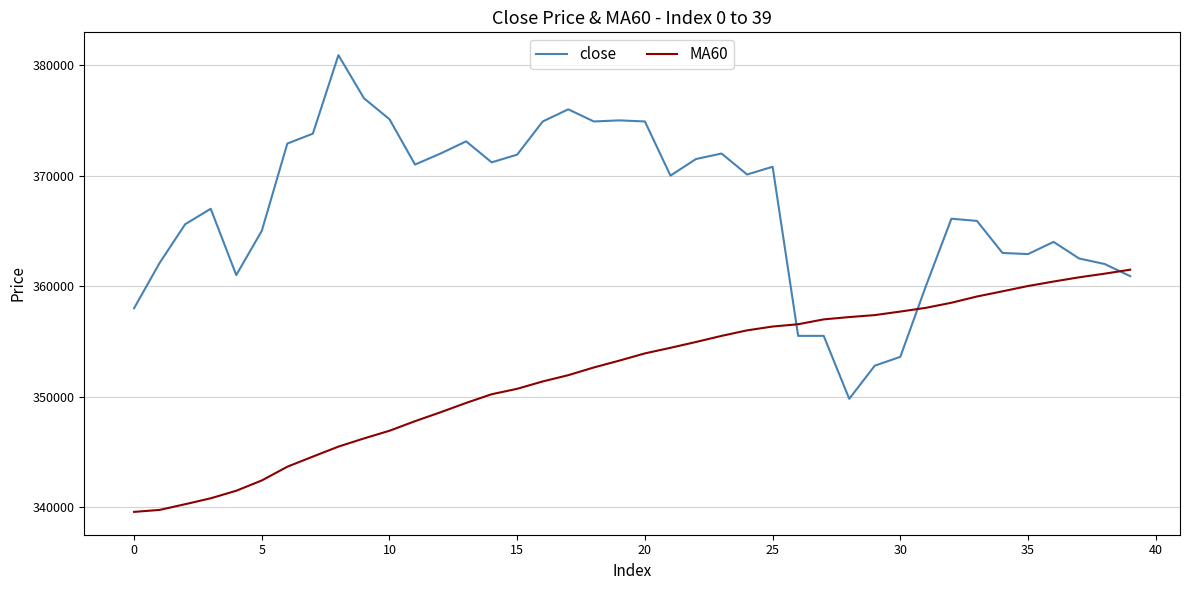

List the series in order of their peak value, highest first.

close, MA60